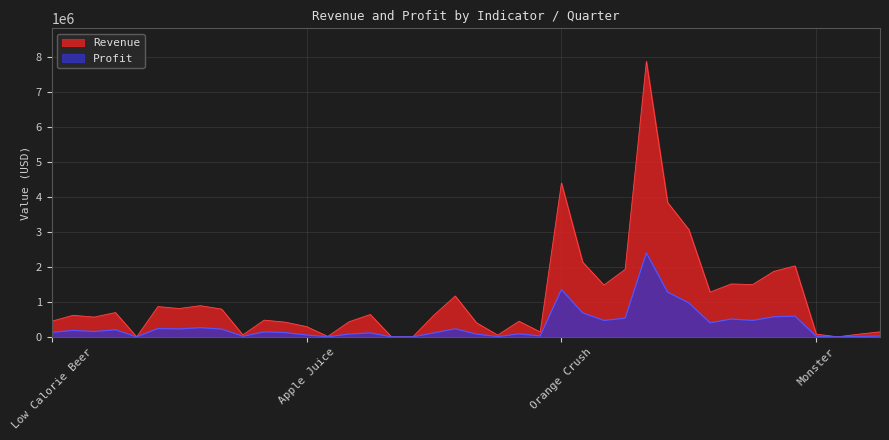

What value does the Revenue series have at Apple Juice Q2/2013?

12412.4